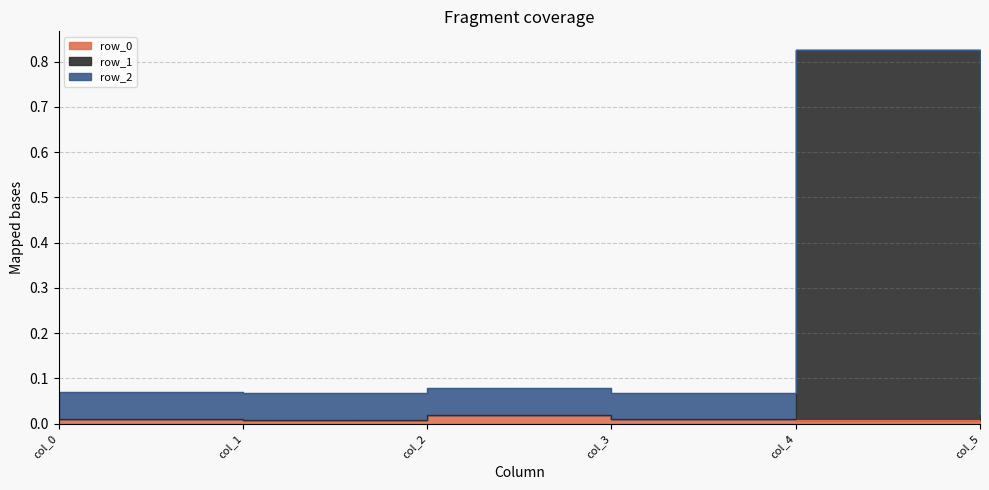

Which series changed the most between col_3 and col_5?

row_0